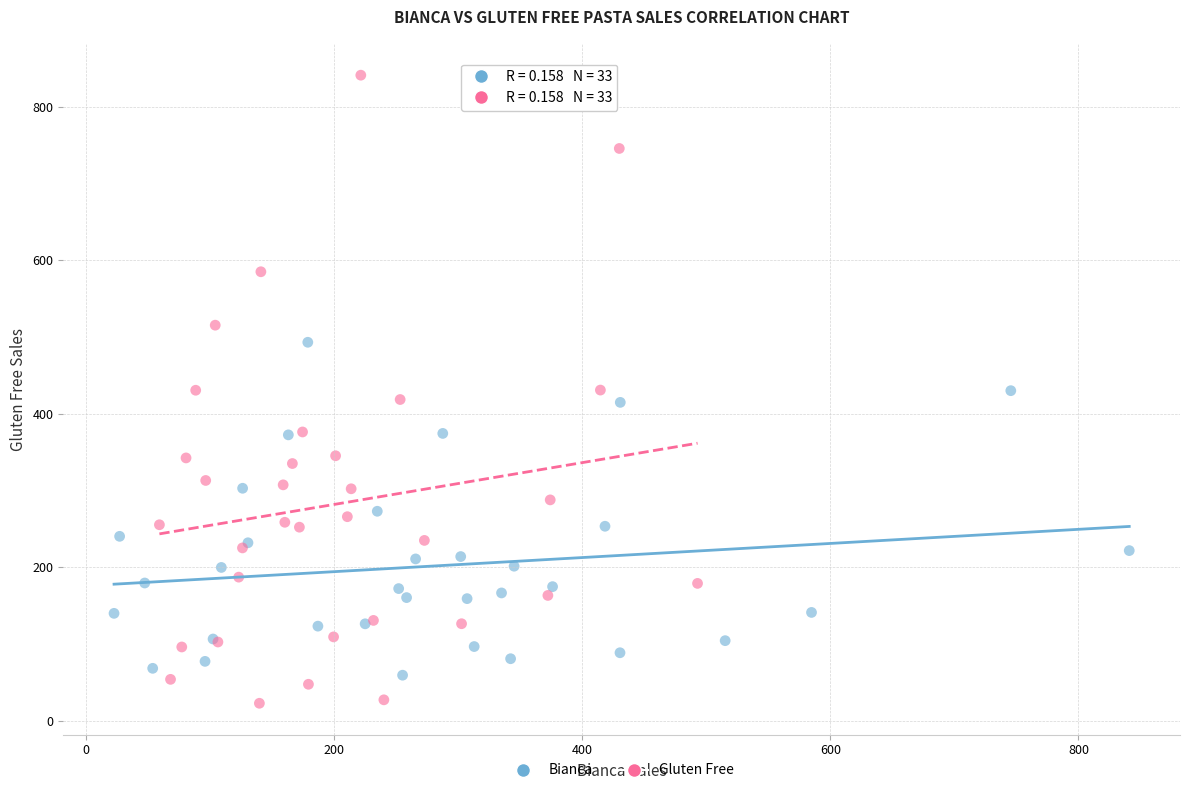

Which series contains the highest Y value?

Gluten Free